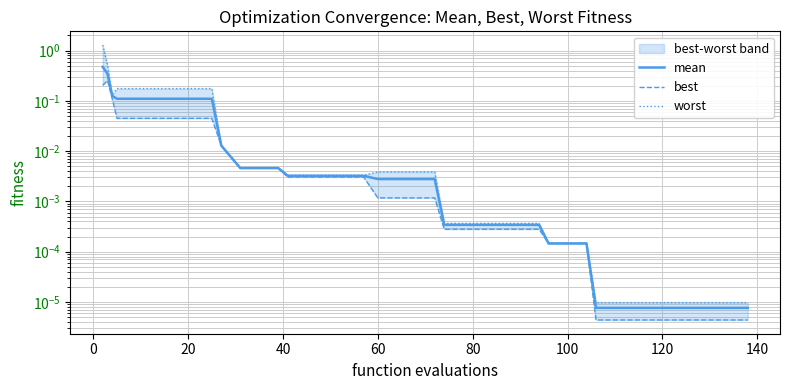

True or false: worst and best cross at least once.

False